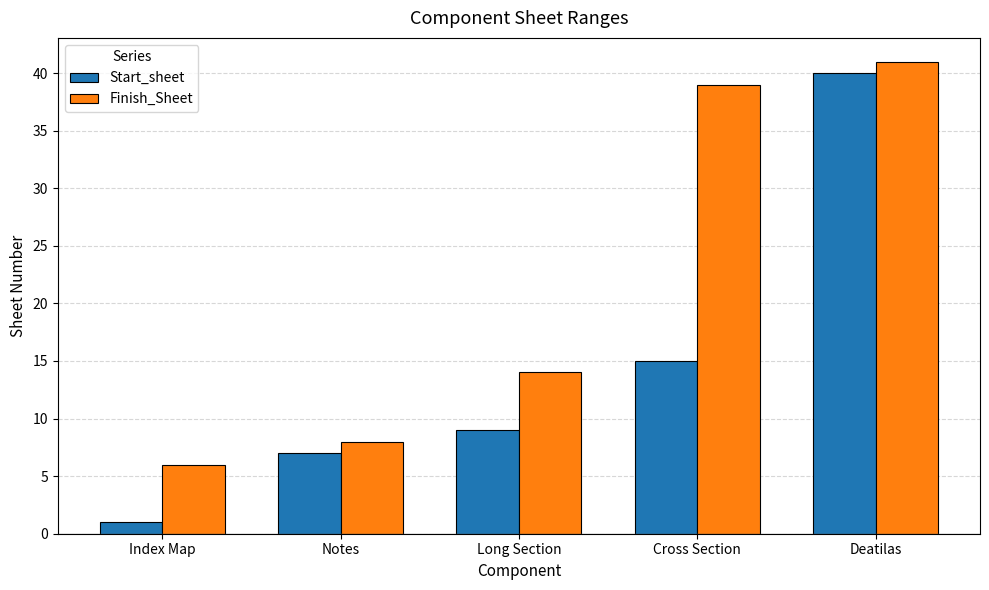

Reading left to right, what are all the values shown in this chart?

Start_sheet: 1	7	9	15	40
Finish_Sheet: 6	8	14	39	41